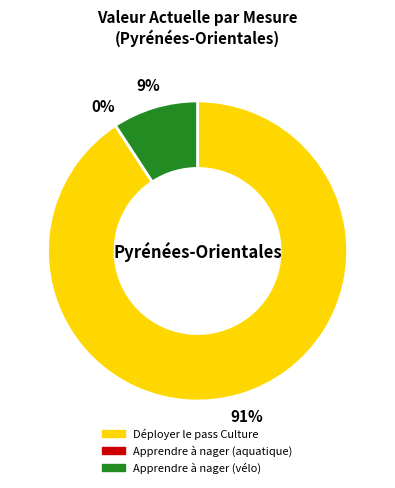

Rank the categories by value from highest to lowest.

Déployer le pass Culture, Apprendre à nager (vélo), Apprendre à nager (aquatique)